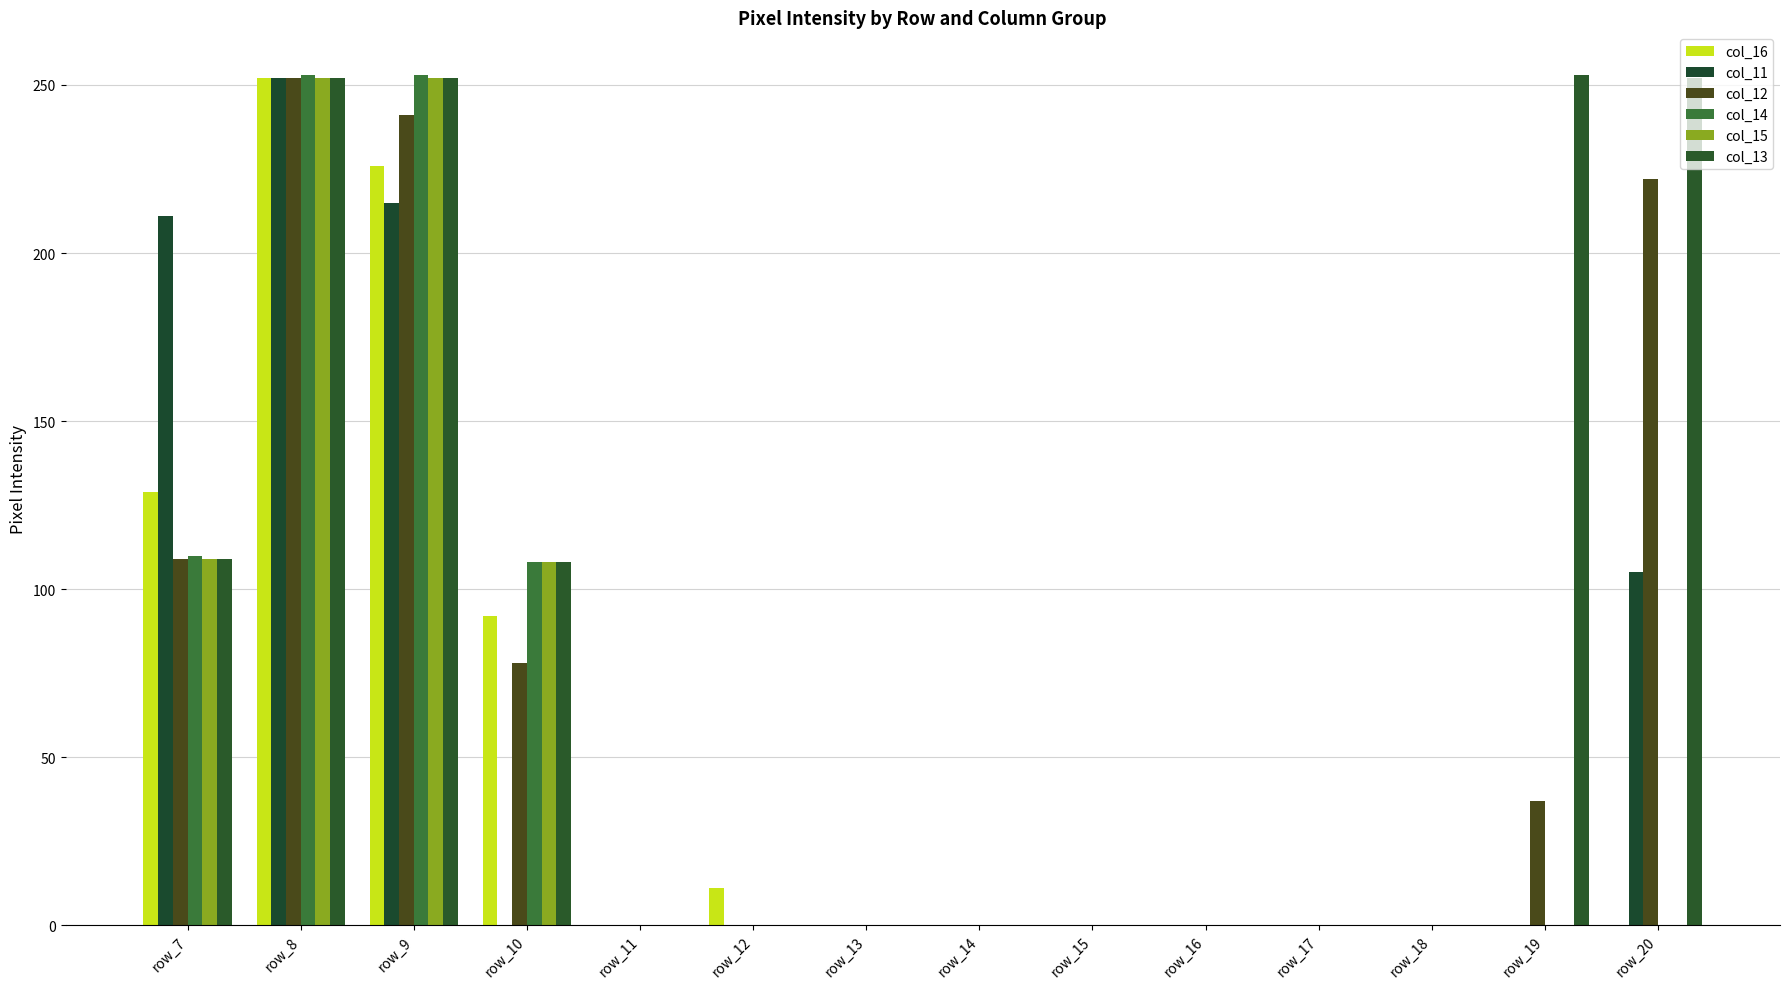

How many series are shown in this chart?

6